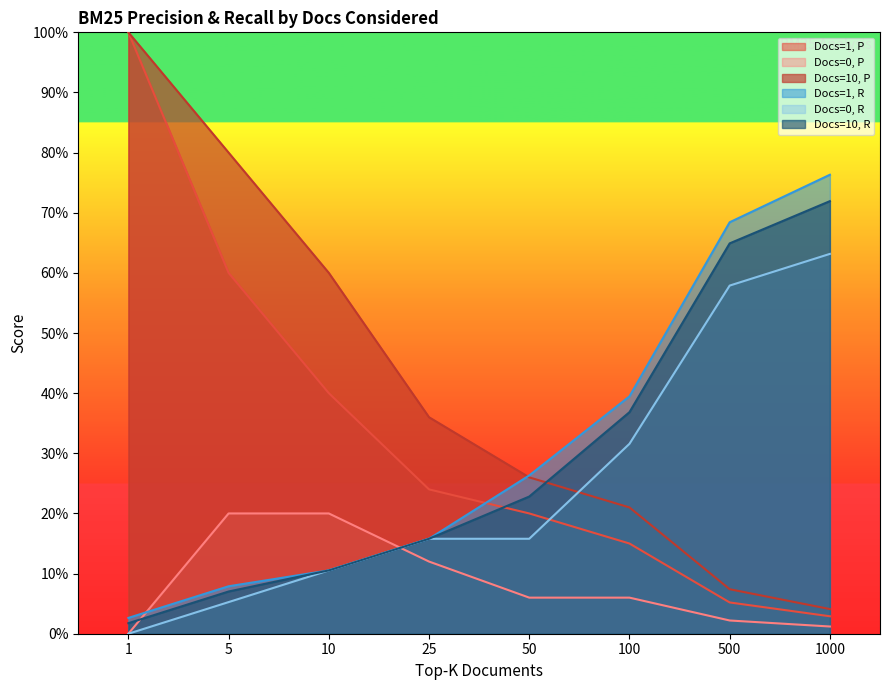

Between which two adjacent categories do Docs=10, R and Docs=1, P first intersect?

25 and 50